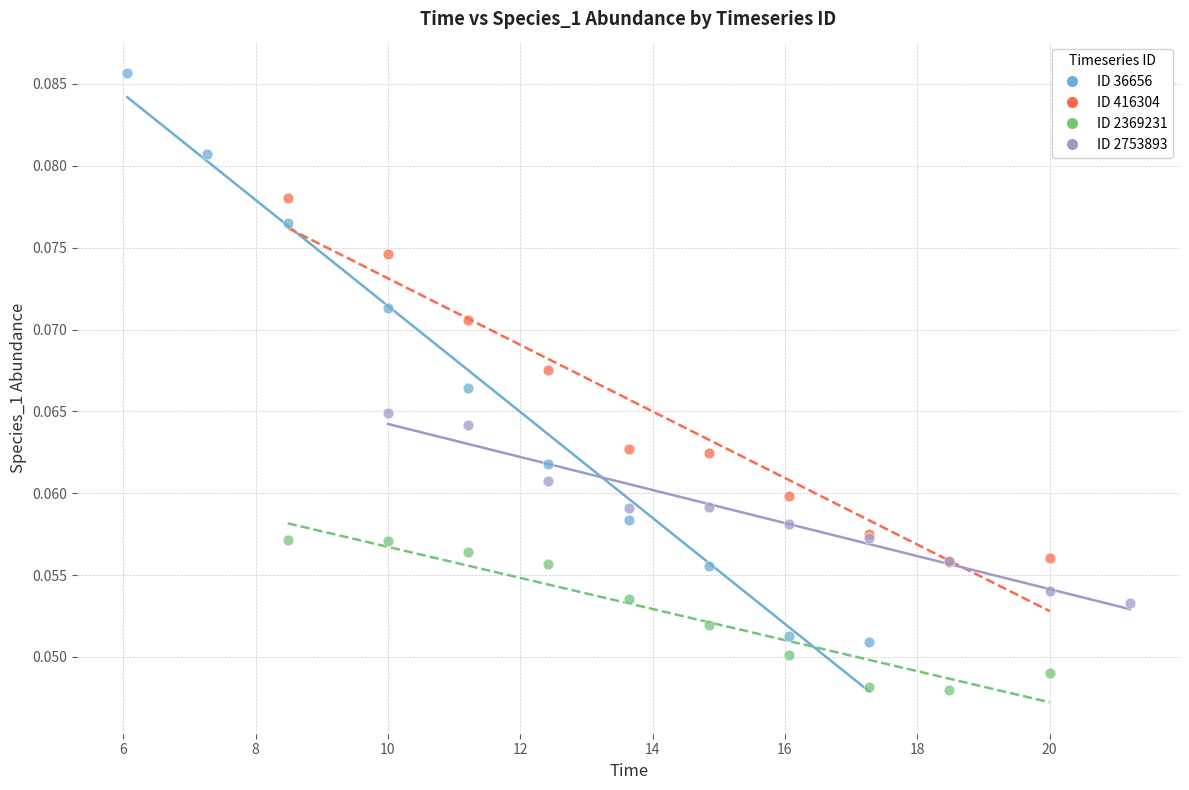

Which series contains the highest Y value?

ID 36656